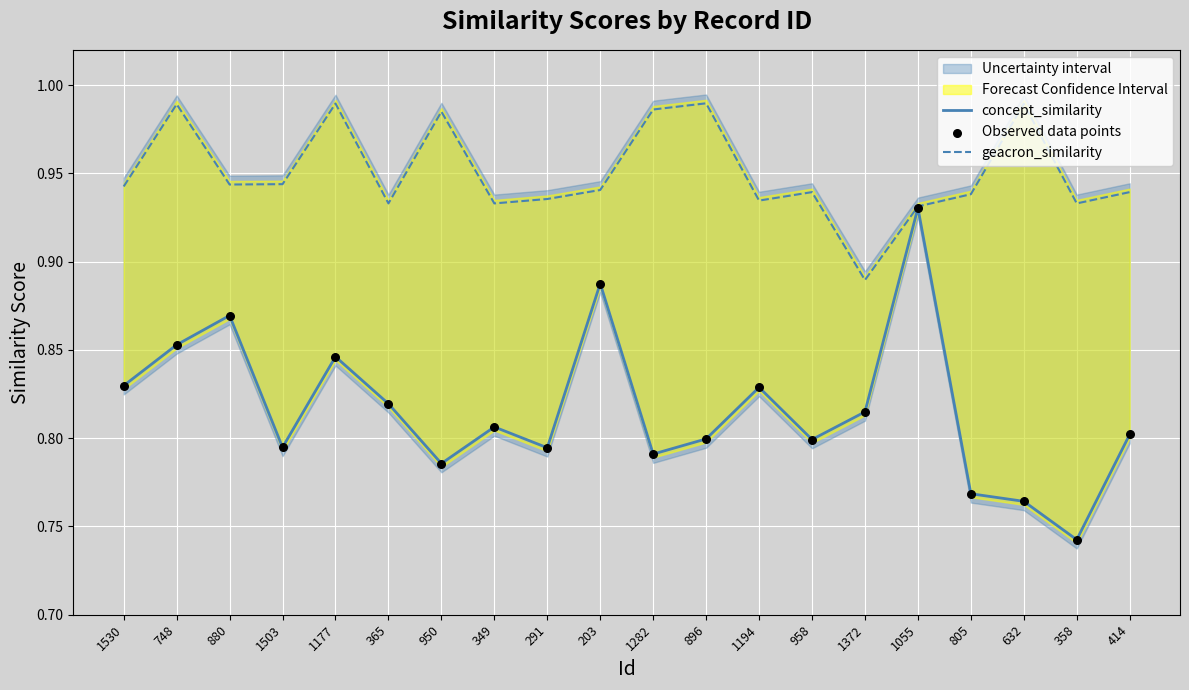

What is the total value across all series at 203?

2.7